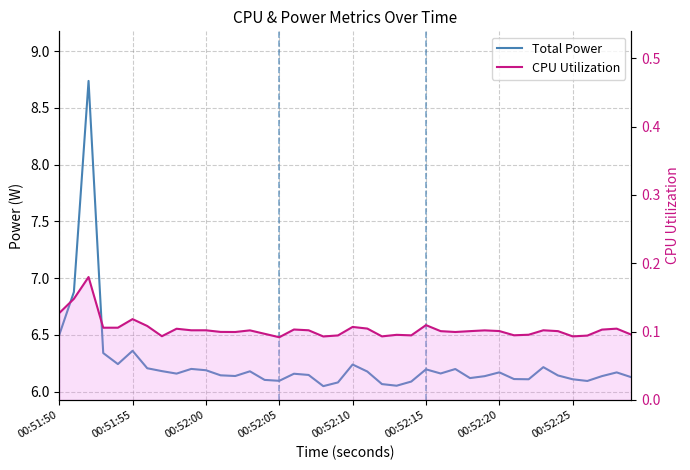

True or false: CPU Utilization has a value of 0.1 at 00:52:25.

True